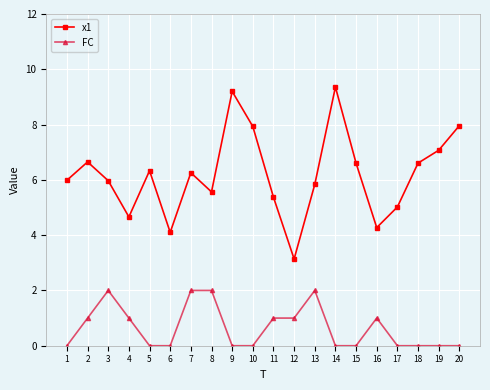

True or false: FC and x1 intersect in this chart.

False